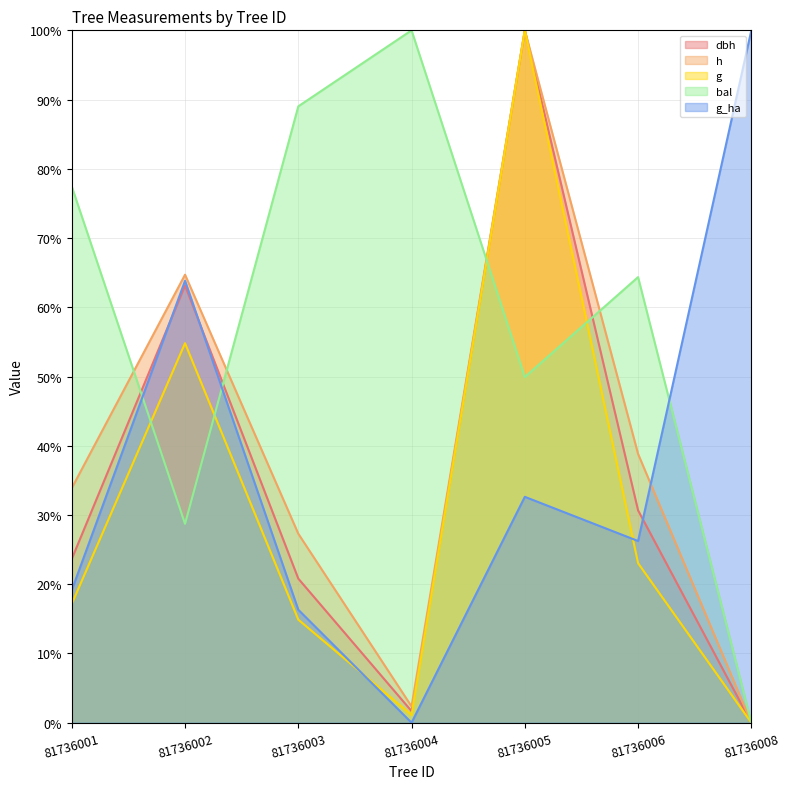

What is the difference between the maximum and minimum values in the g series?

100.0